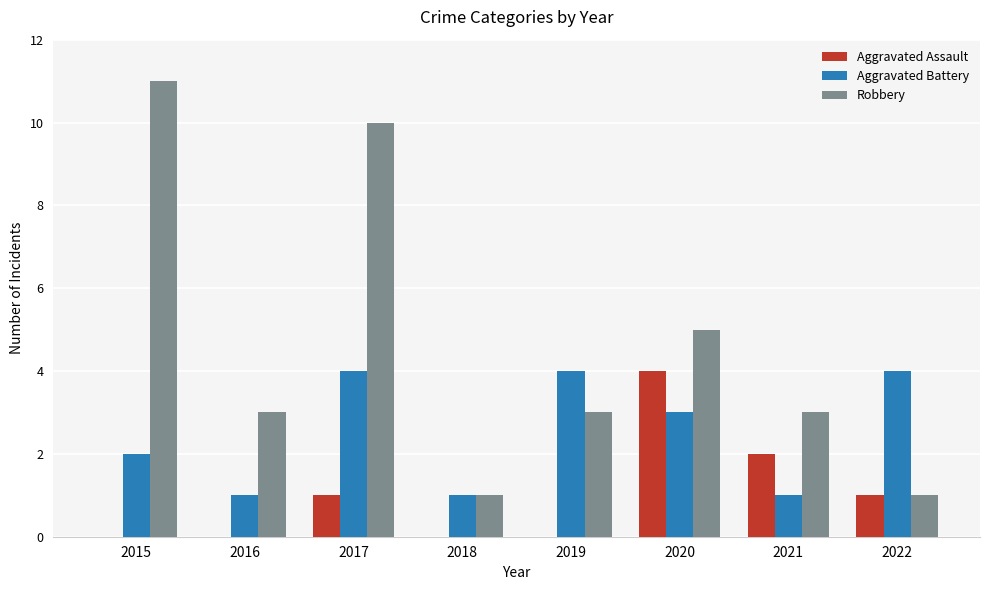

What is the sum of the Aggravated Battery values at 2017 and 2019?

8